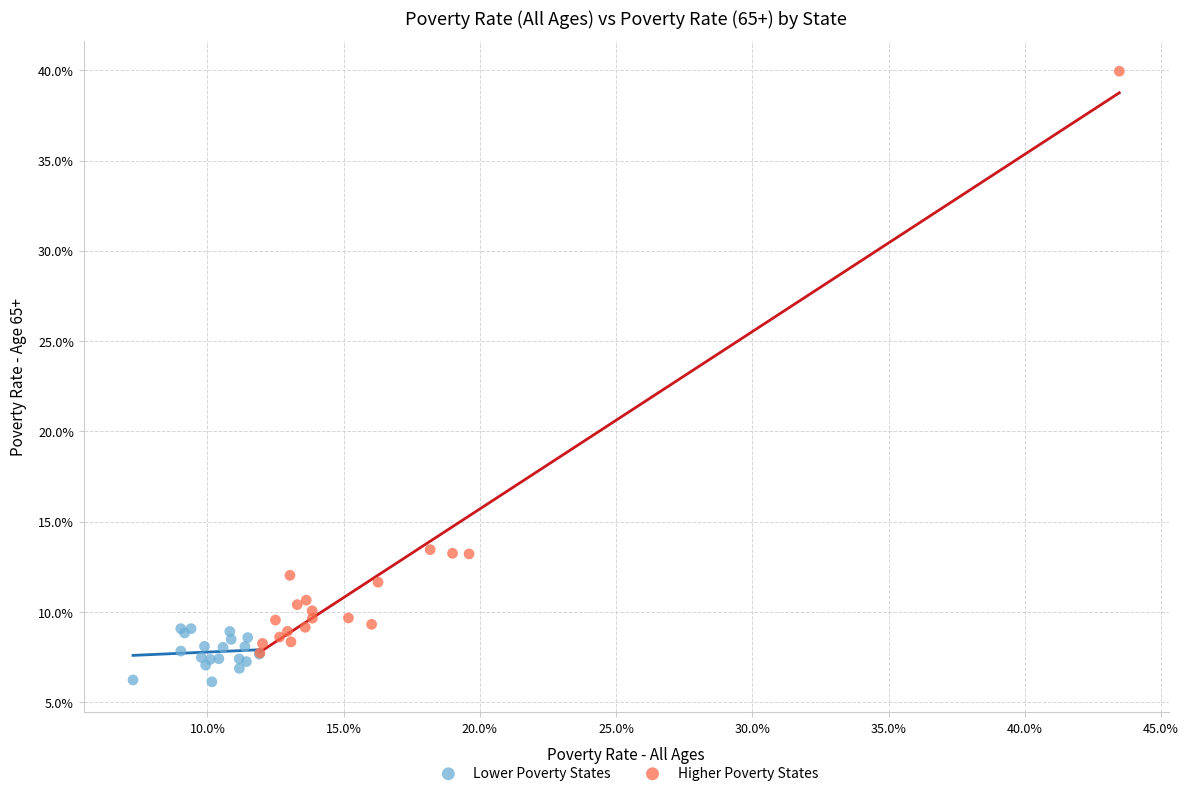

What are all the series names shown in the legend?

Lower Poverty States, Higher Poverty States